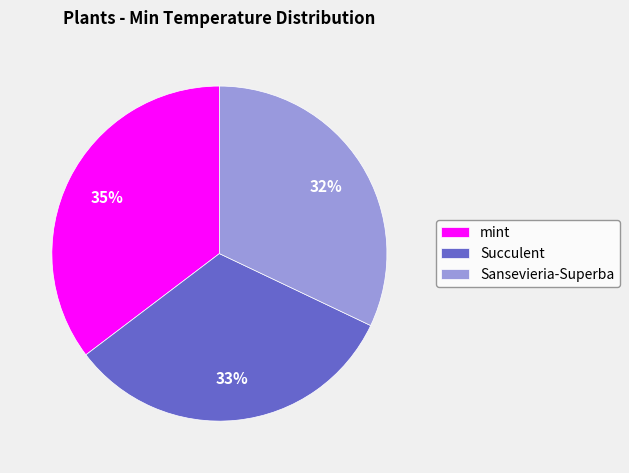

How many slices are in this pie chart?

3